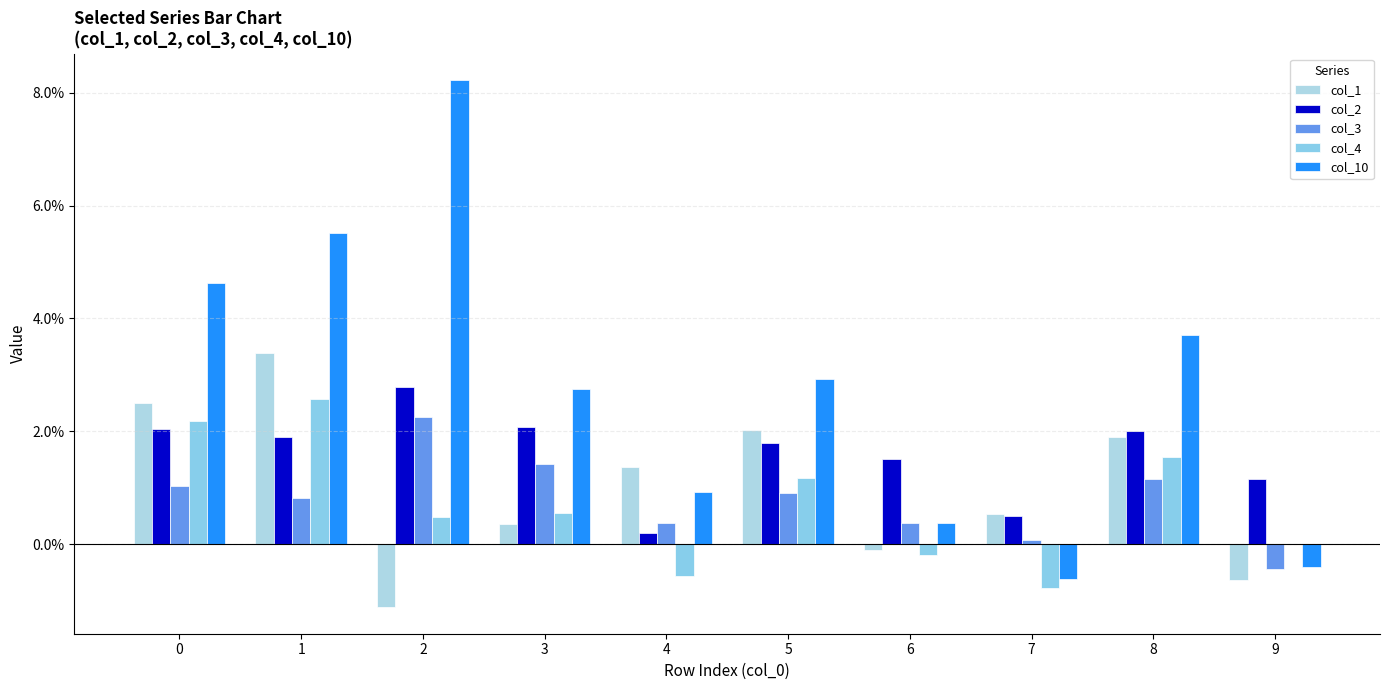

What are all the series names shown in the legend?

col_1, col_2, col_3, col_4, col_10